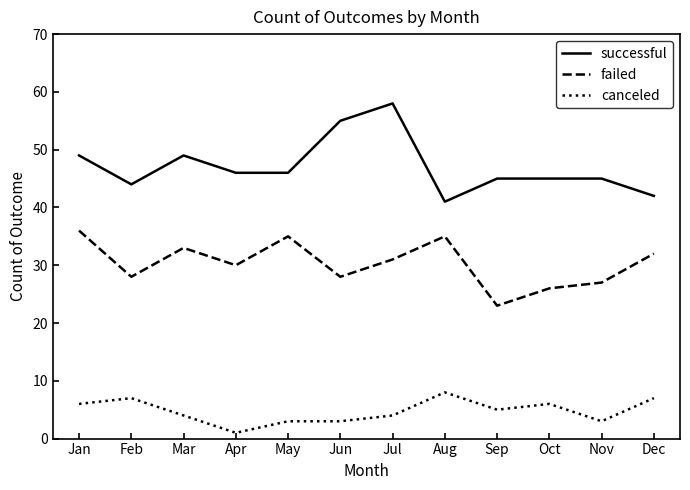

What is the maximum value shown in the chart?

58